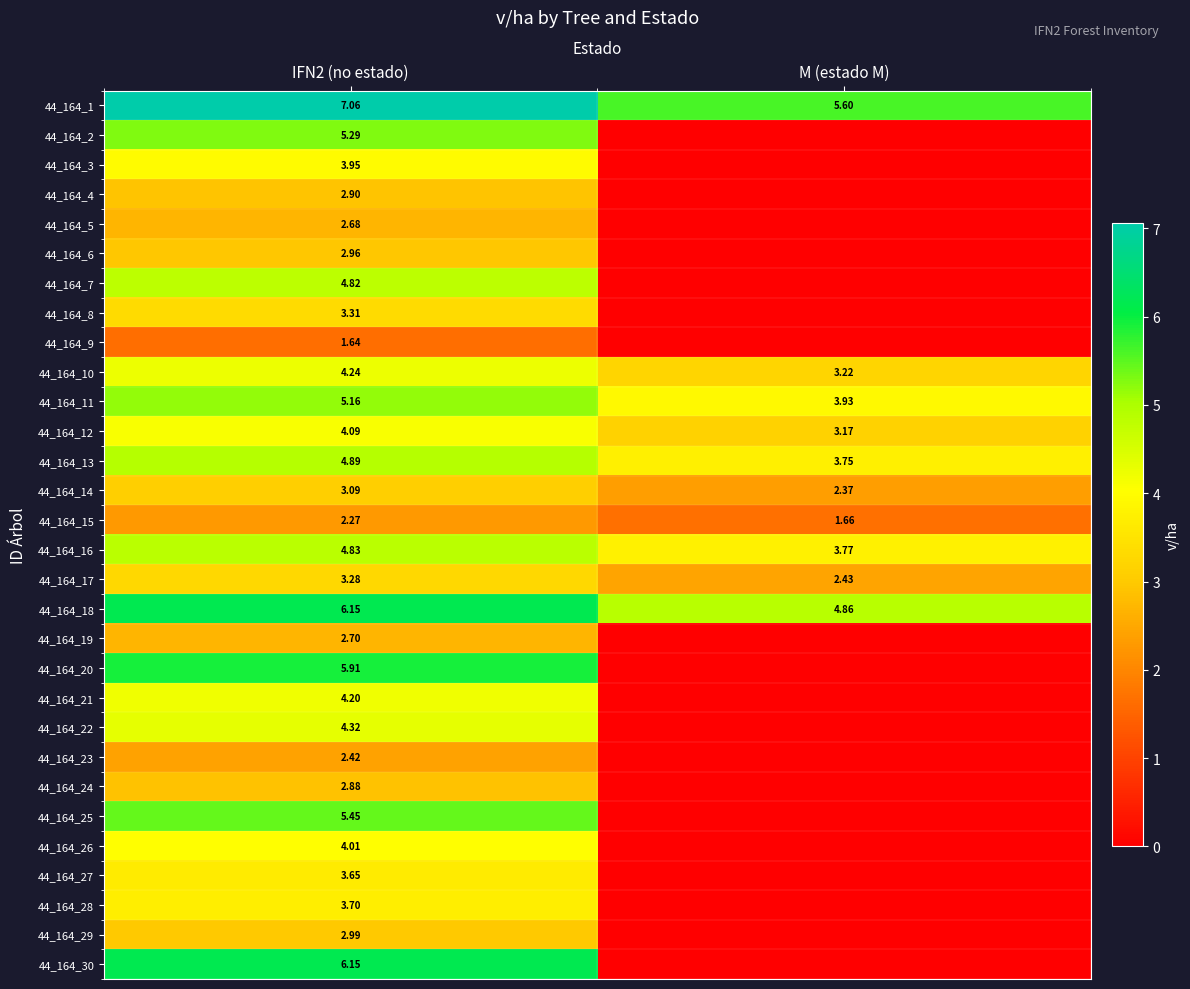

Where is 44_164_13 nearest to the value 4?

M (estado M)